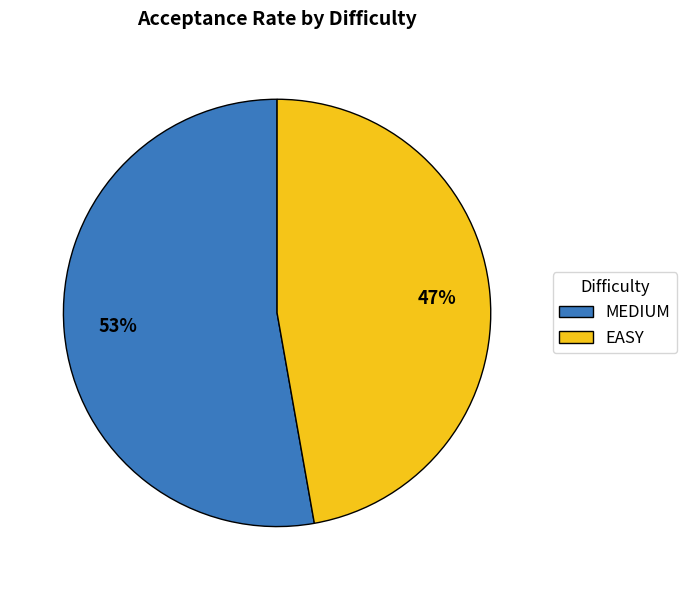

What percentage is the EASY slice, to the nearest percent?

47%